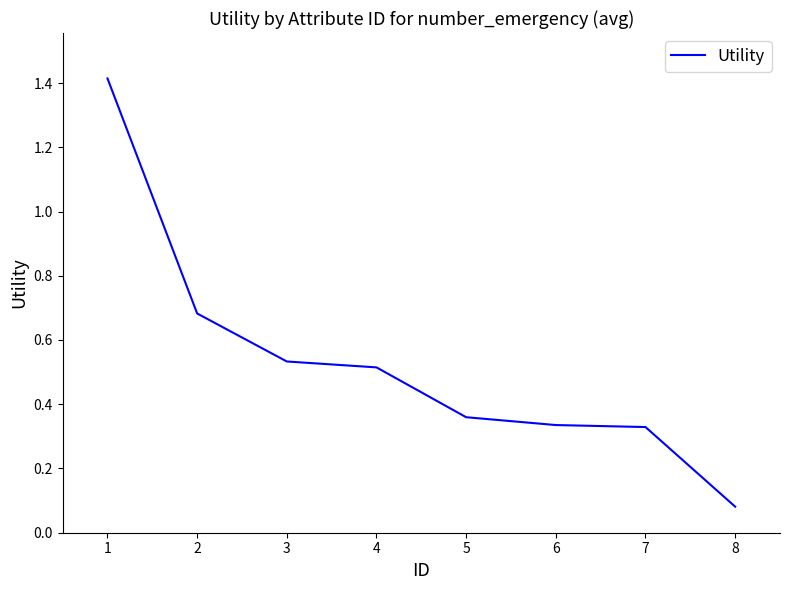

The chart shows a value of 0.5 at 1. True or false?

False